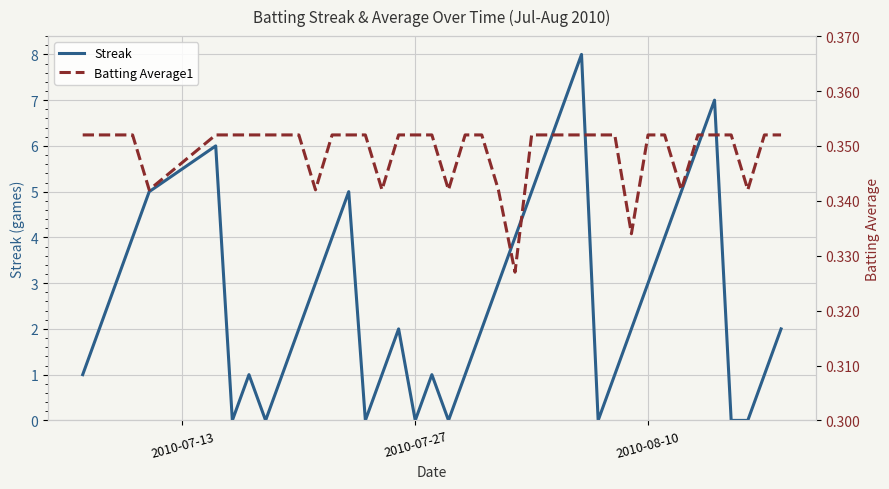

What is the maximum value for Streak?

8